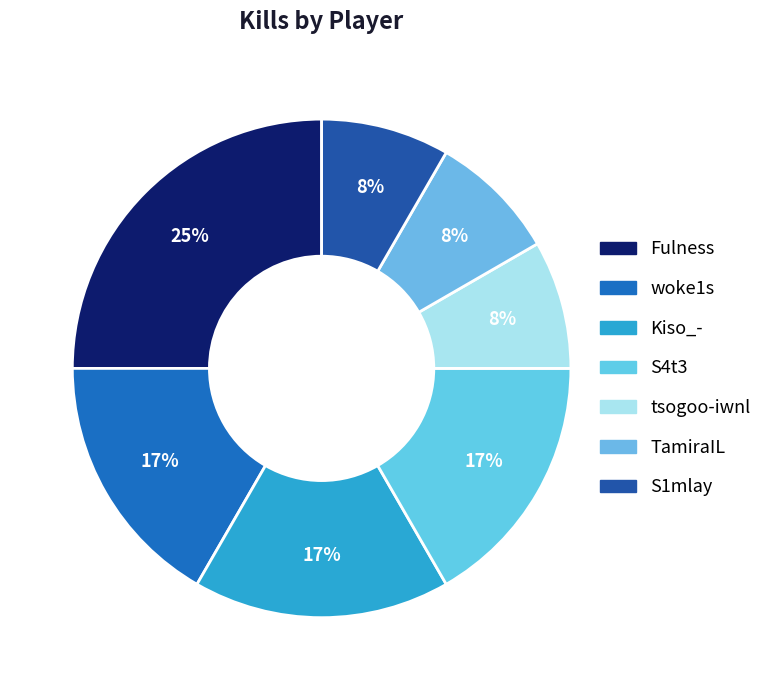

Is woke1s the majority of the pie?

No